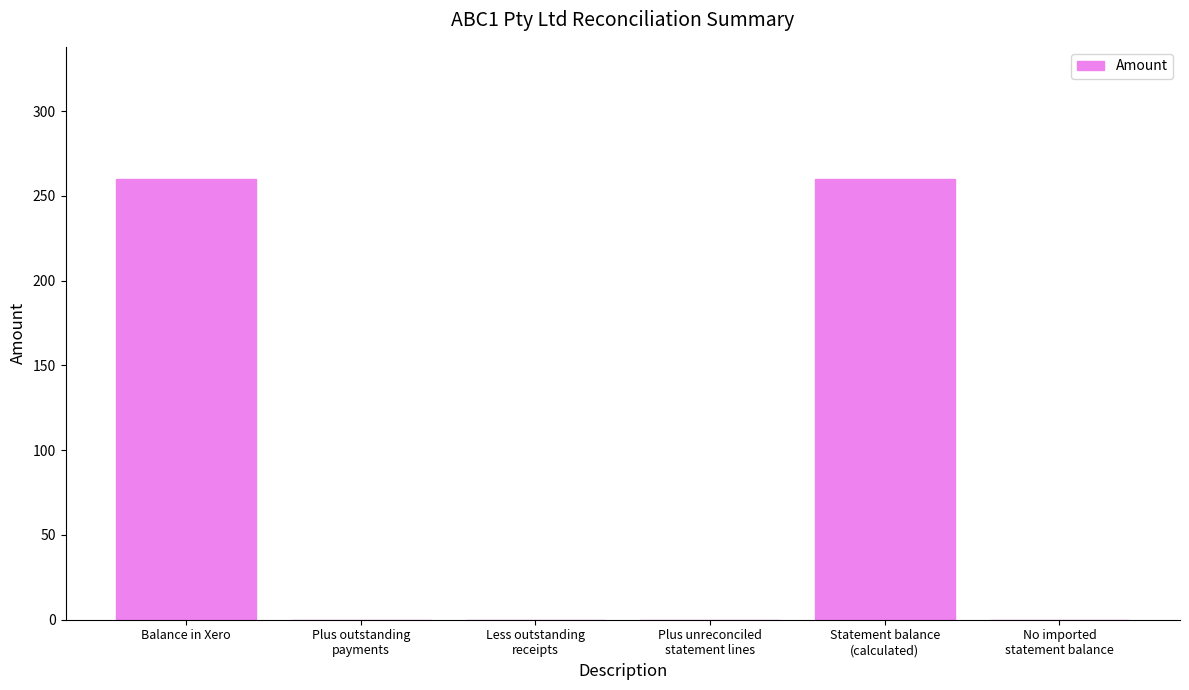

Reading left to right, what are all the values shown in this chart?

Balance in Xero=260	Plus outstanding
payments=0	Less outstanding
receipts=0	Plus unreconciled
statement lines=0	Statement balance
(calculated)=260	No imported
statement balance=0